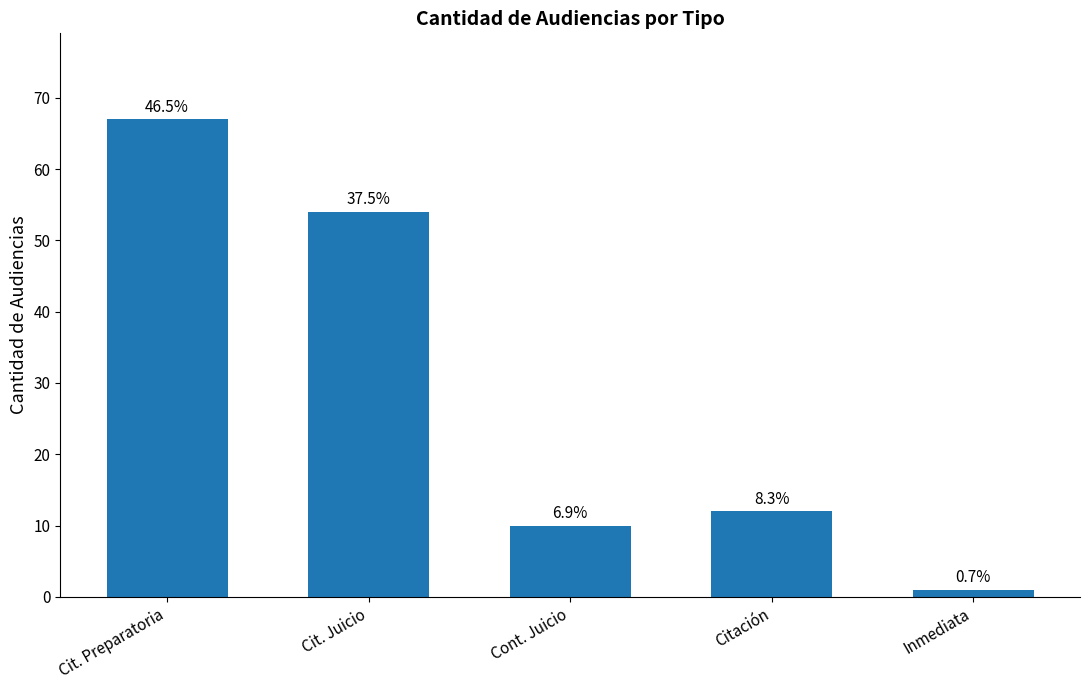

What is the difference between the maximum and minimum values?

66